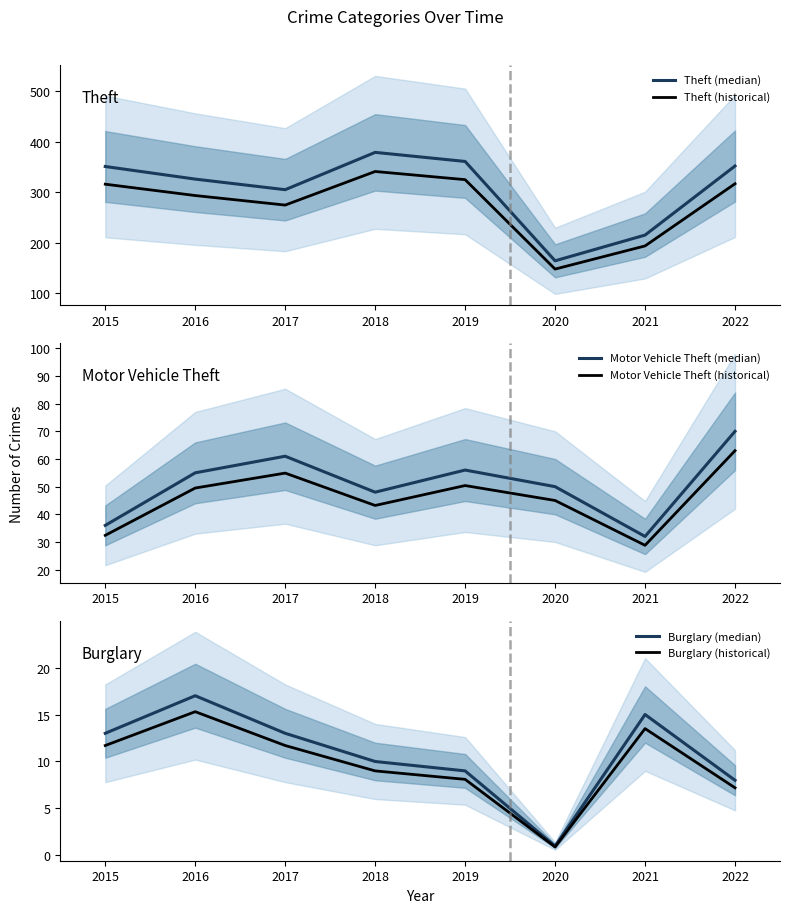

Does the chart display data point markers on the line(s)?

No